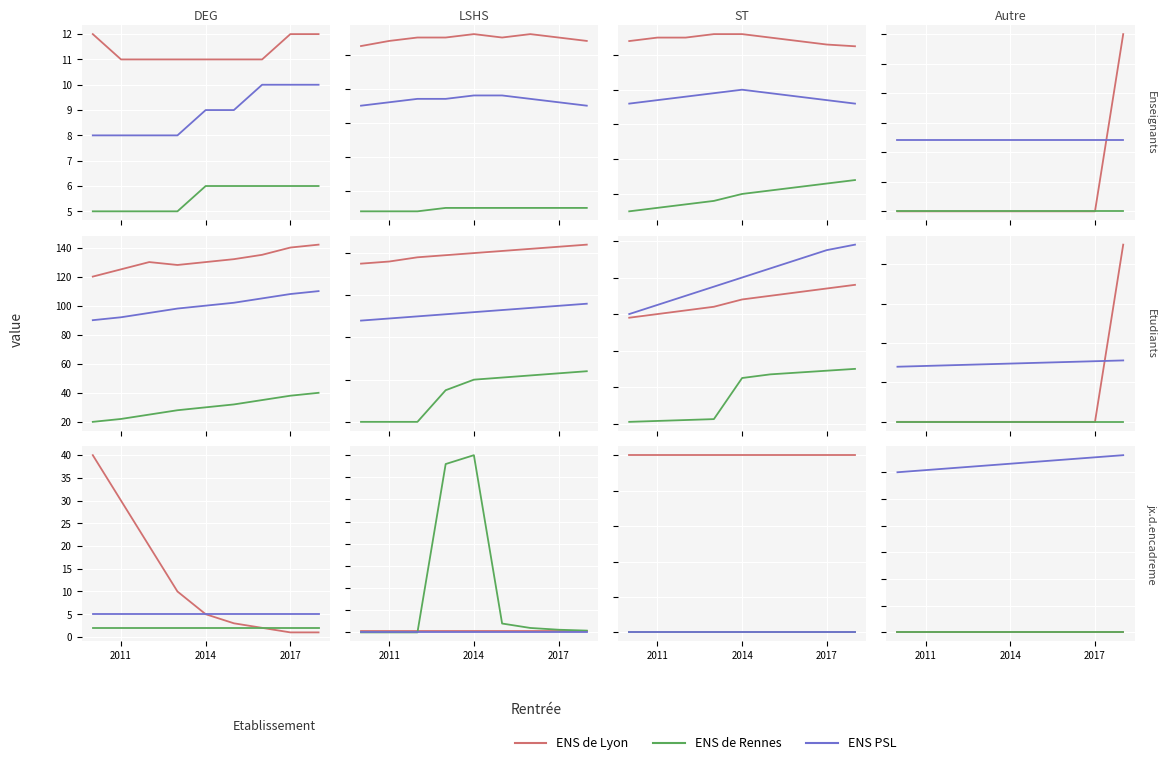

What is the maximum value for ENS PSL?

166